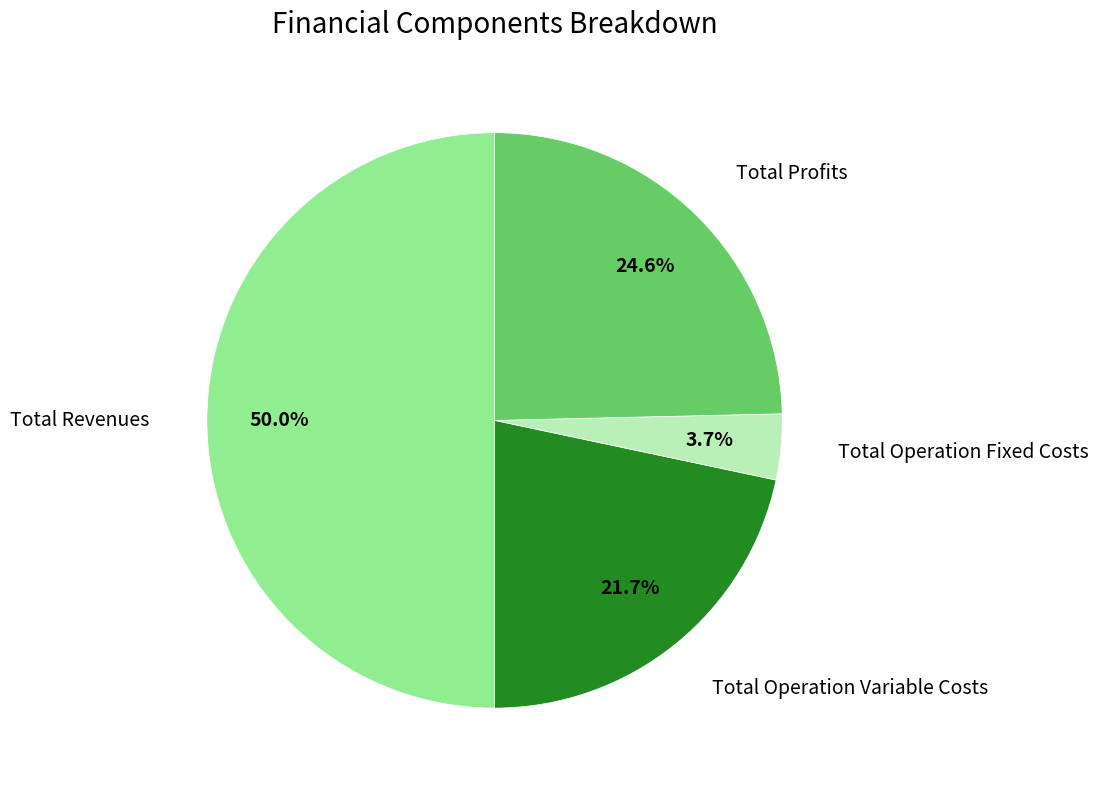

Count the number of slices in the pie.

4